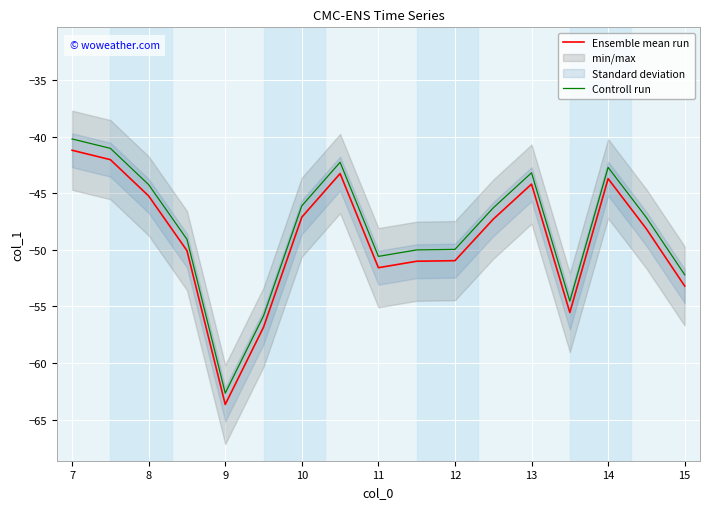

True or false: Ensemble mean run and Controll run cross at least once.

False